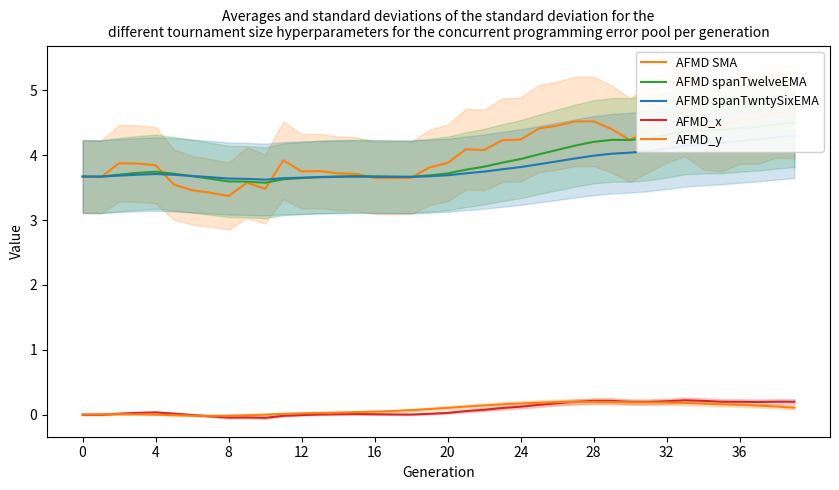

What is the maximum value shown in the chart?

4.7